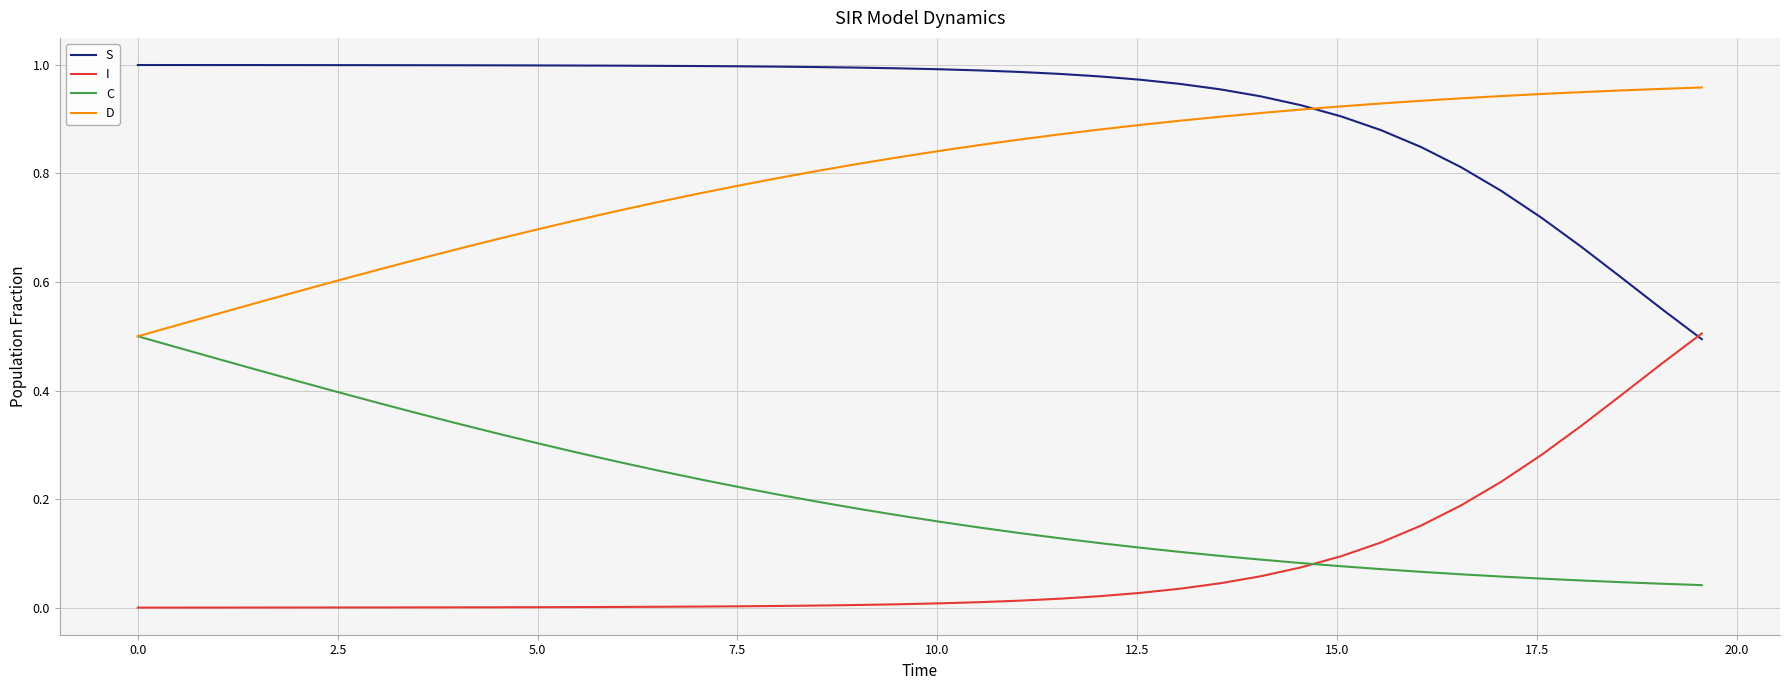

Count the number of data series in this chart.

4